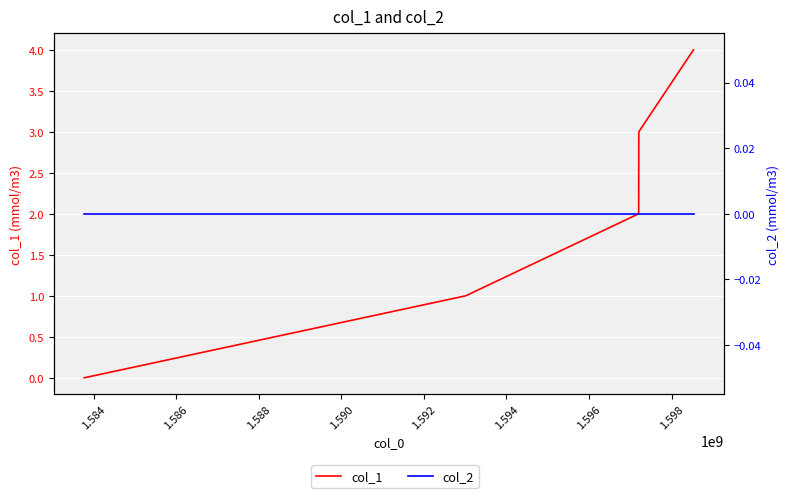

Reading right to left, what are all the values shown in this chart?

col_1: 4	3	2	1	0
col_2: 0	0	0	0	0